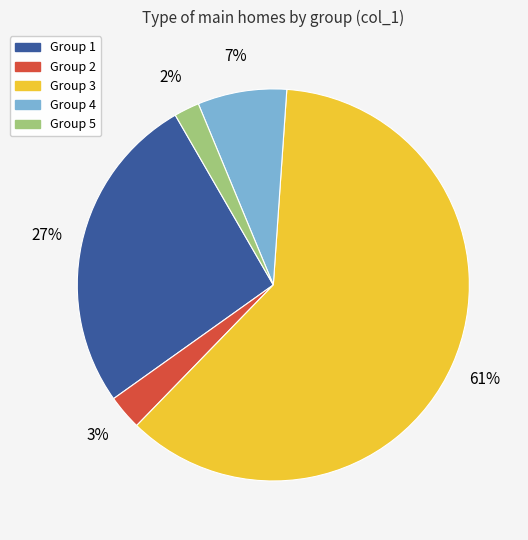

To the nearest percent, what is the difference between the largest and smallest slice percentages?

59%